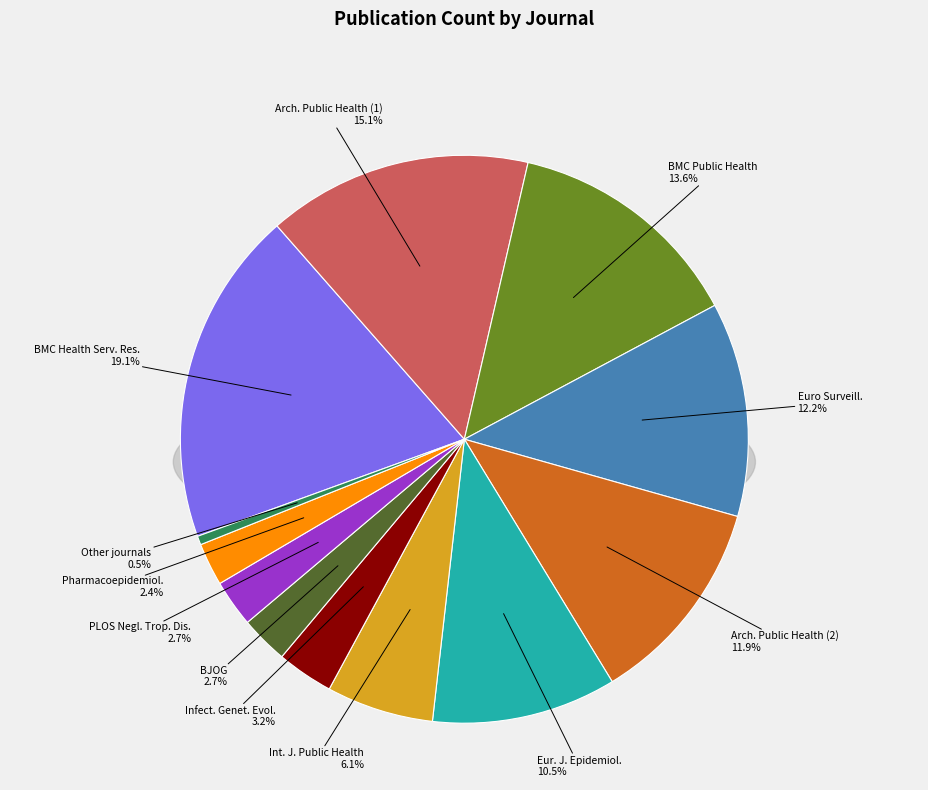

Between Eurosurveillance and BMC Public Health, which is larger?

BMC Public Health